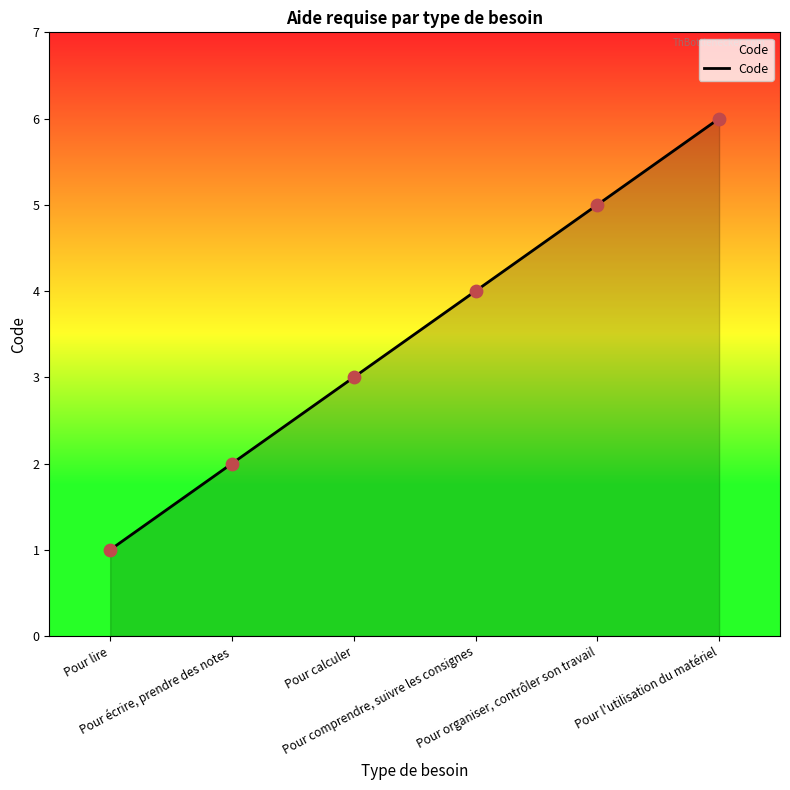

What is the ratio of the value at Pour l'utilisation du matériel to the value at Pour calculer?

2.0